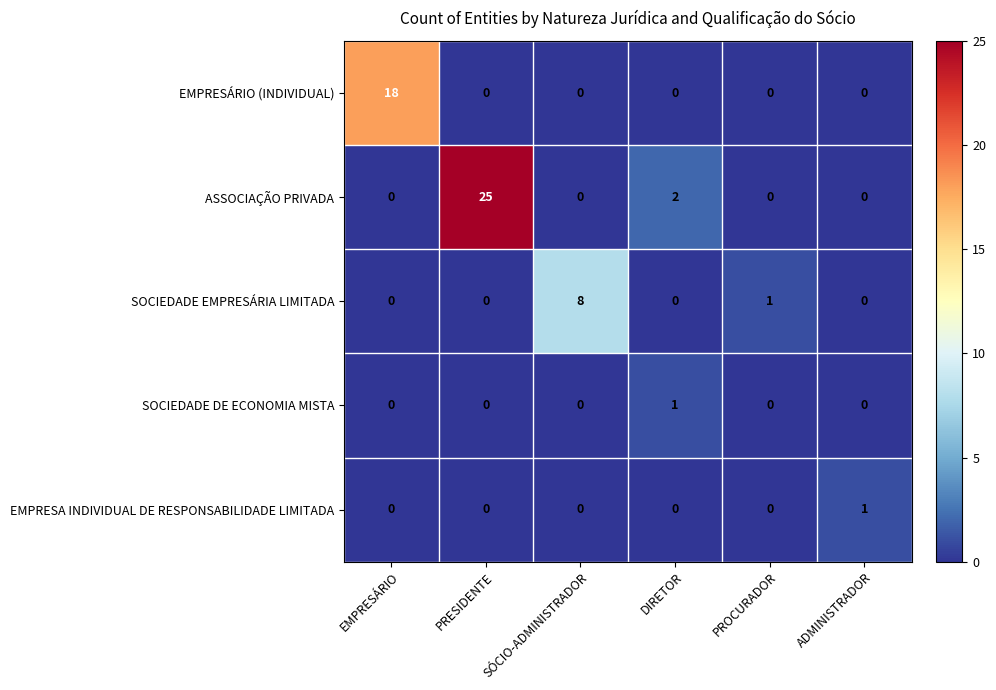

Between PRESIDENTE and PROCURADOR, which series saw the biggest shift?

ASSOCIAÇÃO PRIVADA